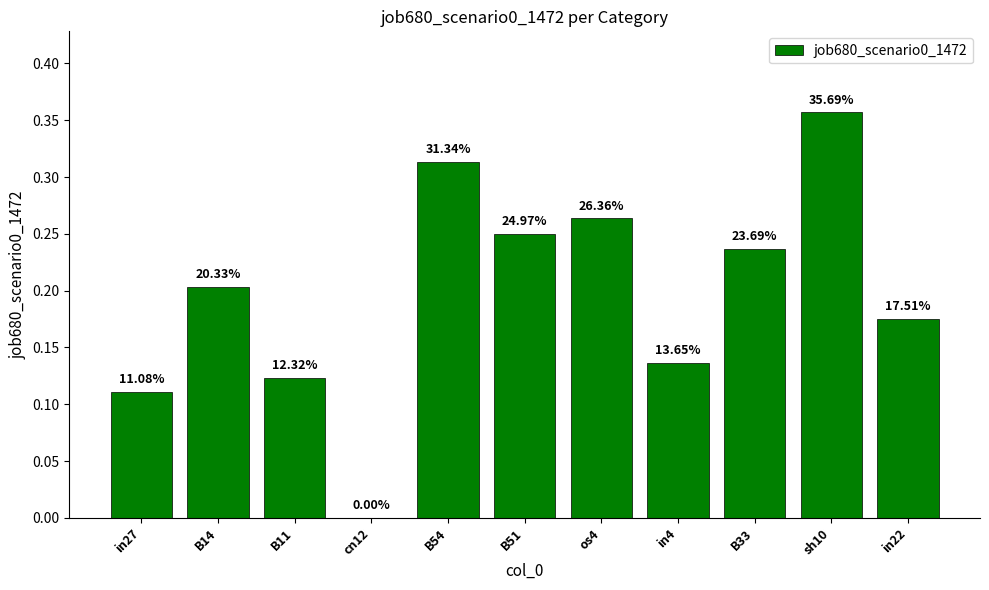

What is the difference between the maximum and minimum values?

0.4